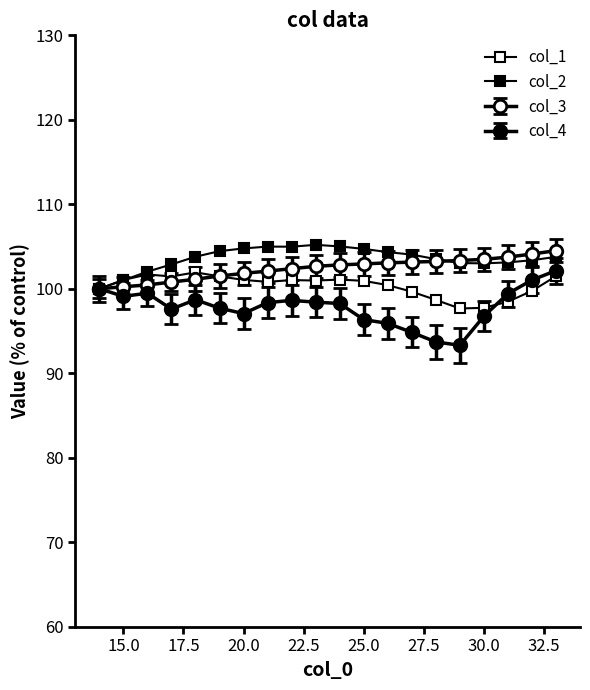

How many data points does each series have?

20